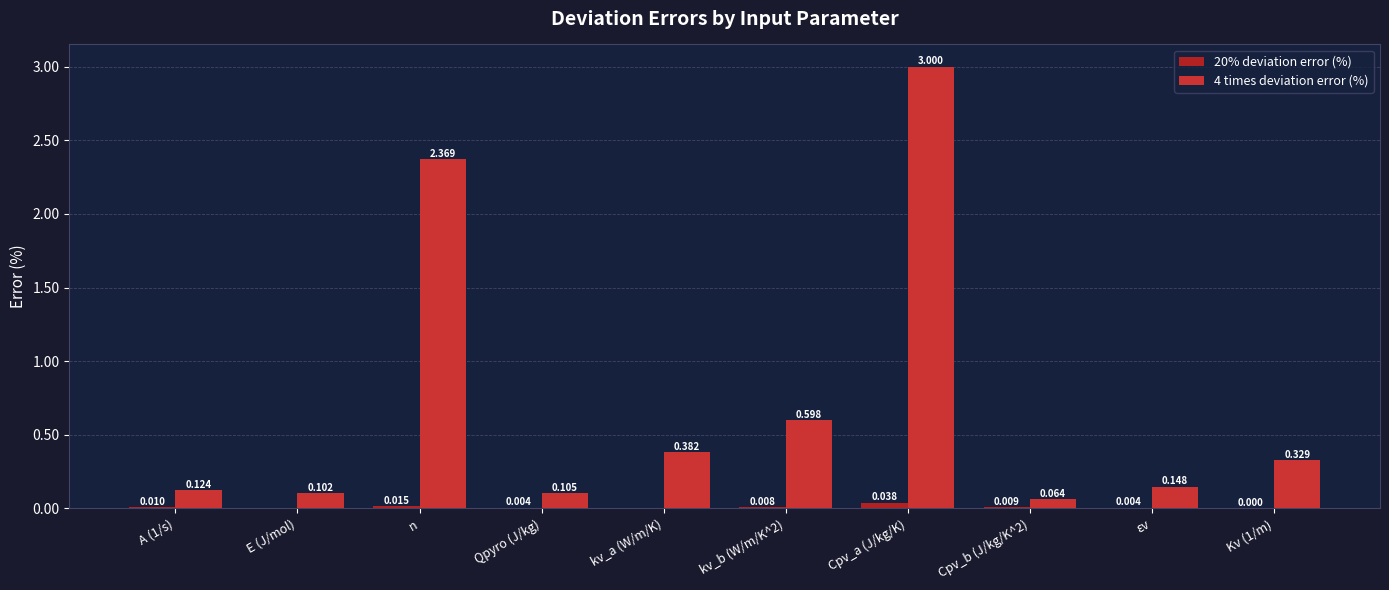

What position from the left is A (1/s)?

1